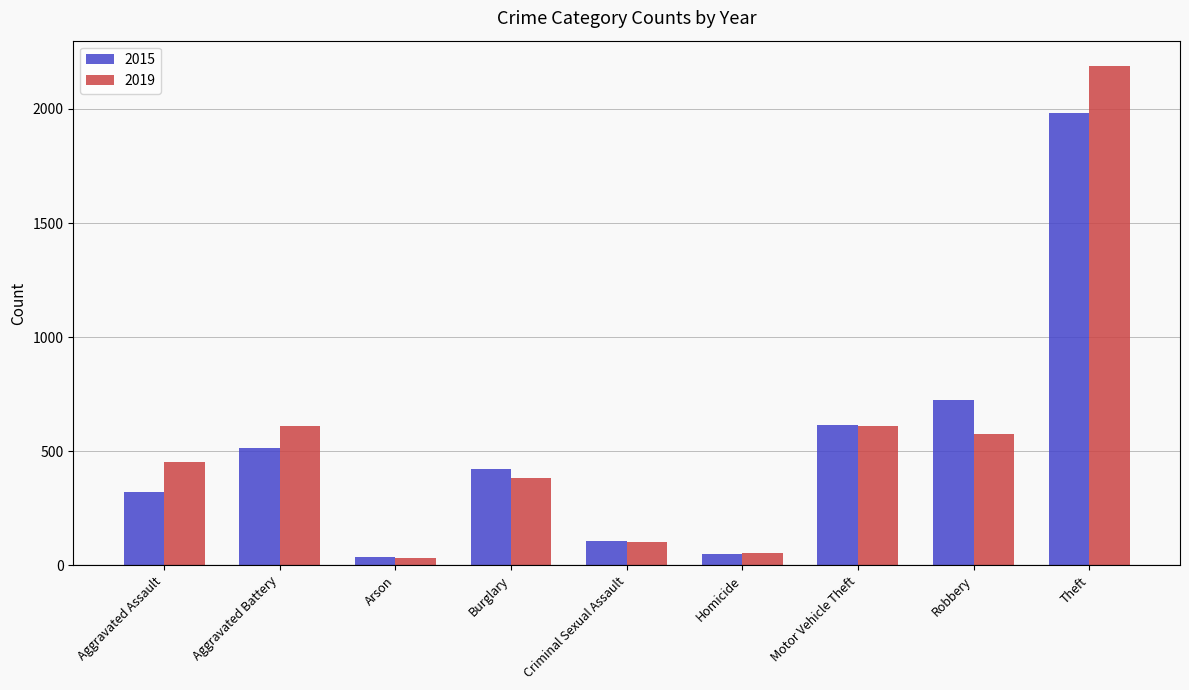

What is the difference between the maximum and minimum values in the 2015 series?

1946